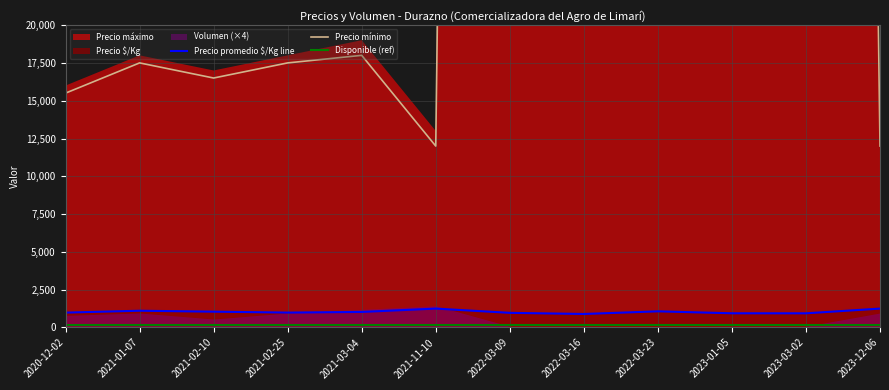

True or false: Precio mínimo and Precio promedio $/Kg line cross at least once.

False